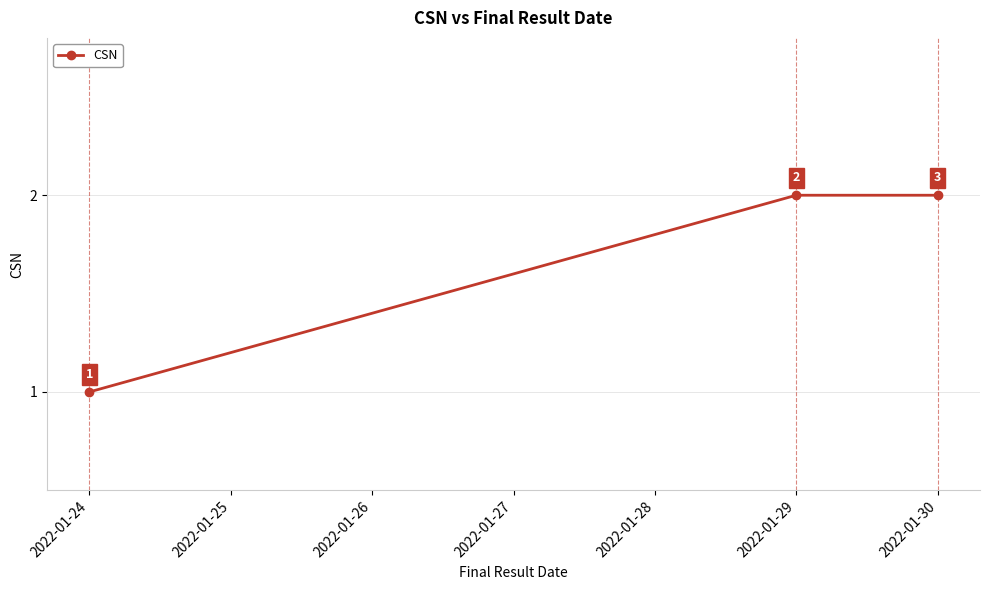

Reading left to right, list all the values displayed in this chart.

1	2	2